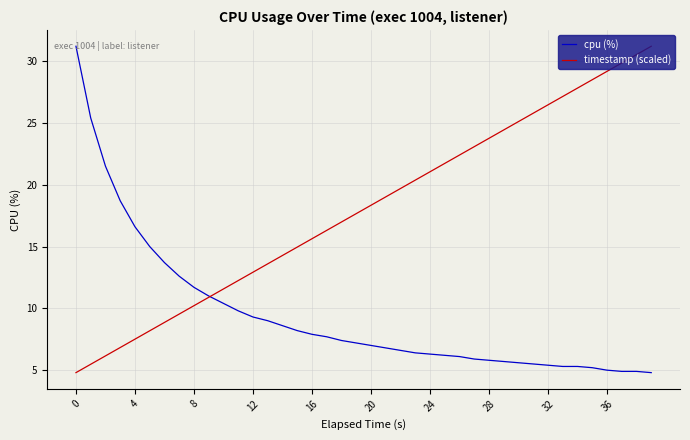

Which series has the largest total across all categories?

timestamp (scaled)